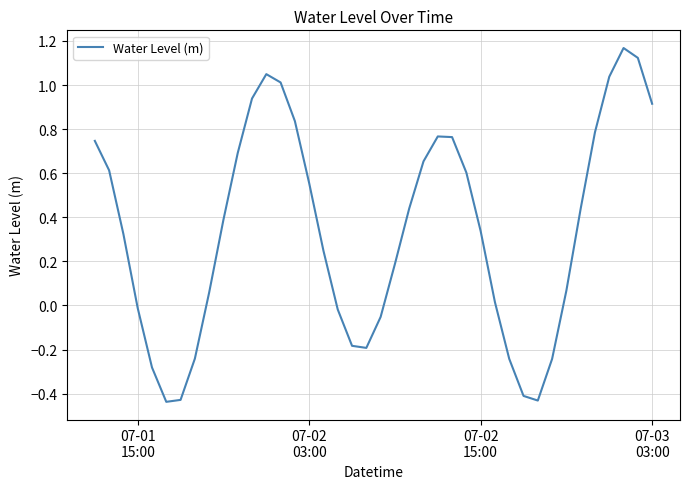

How many values exceed 0?

27